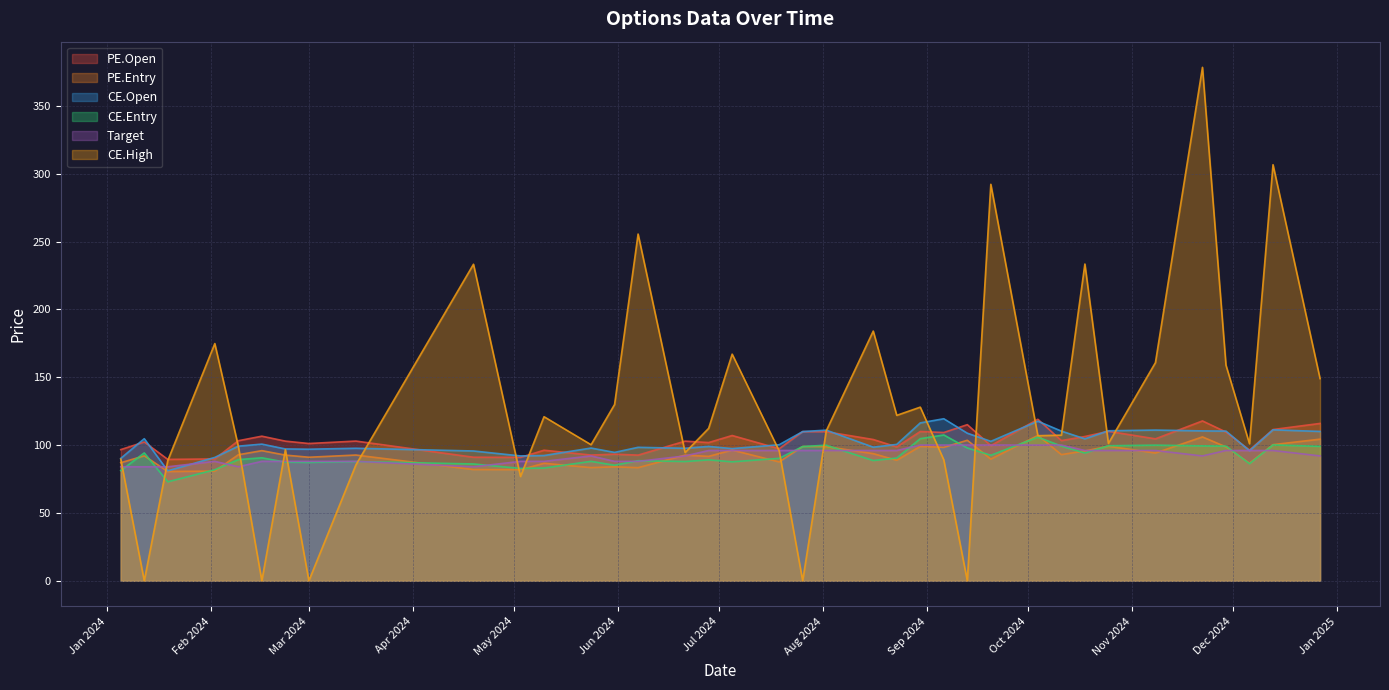

How many categories are shown in the chart?

37